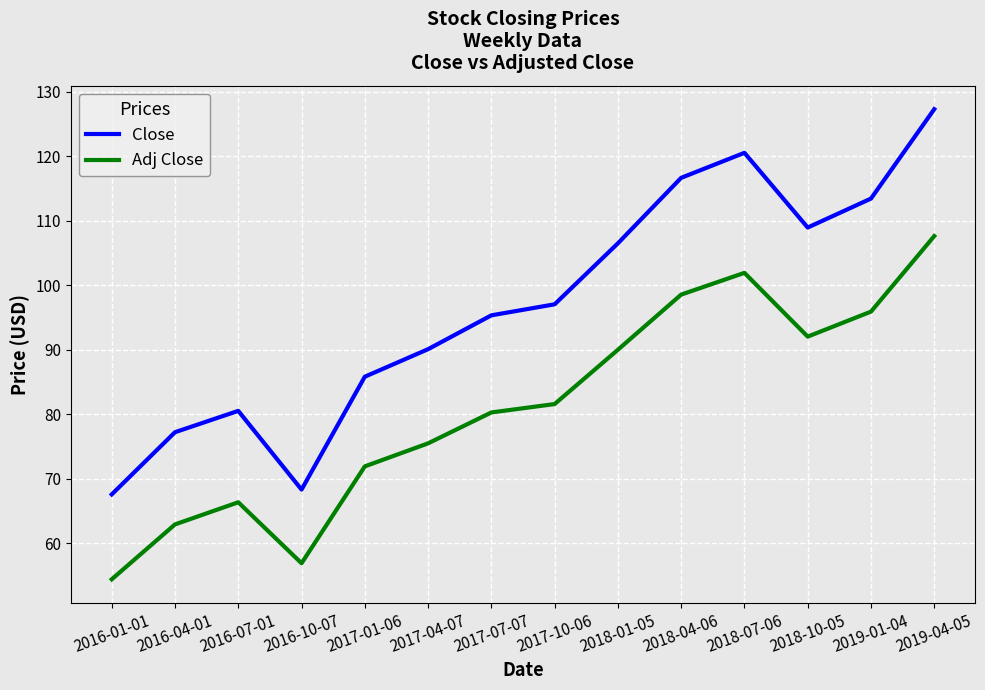

Reading right to left, list all the values displayed in this chart.

Close: 2019-04-05=127.3	2019-01-04=113.4	2018-10-05=108.9	2018-07-06=120.5	2018-04-06=116.7	2018-01-05=106.5	2017-10-06=97.0	2017-07-07=95.3	2017-04-07=90.1	2017-01-06=85.8	2016-10-07=68.3	2016-07-01=80.5	2016-04-01=77.2	2016-01-01=67.5
Adj Close: 2019-04-05=107.6	2019-01-04=95.9	2018-10-05=92.0	2018-07-06=101.9	2018-04-06=98.5	2018-01-05=90.0	2017-10-06=81.6	2017-07-07=80.3	2017-04-07=75.5	2017-01-06=71.9	2016-10-07=56.9	2016-07-01=66.3	2016-04-01=62.9	2016-01-01=54.4